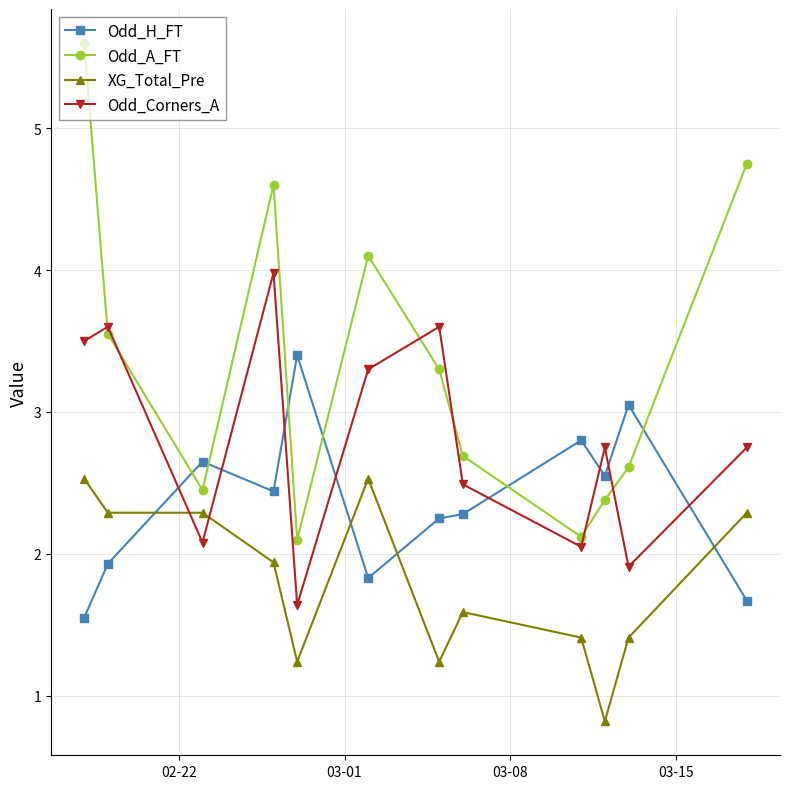

Which series has the largest total across all categories?

Odd_A_FT